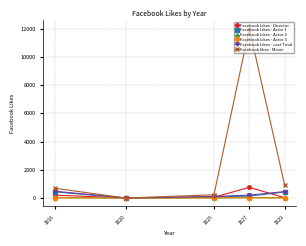

Is it true that Facebook likes - Movie equals 12000 at 1927?

True